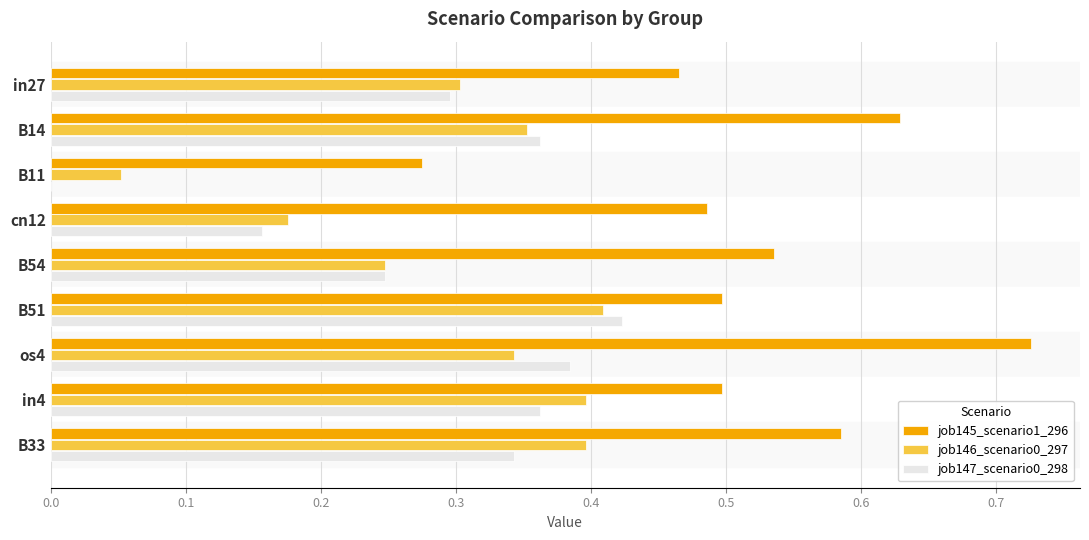

How many distinct data groups are displayed?

3